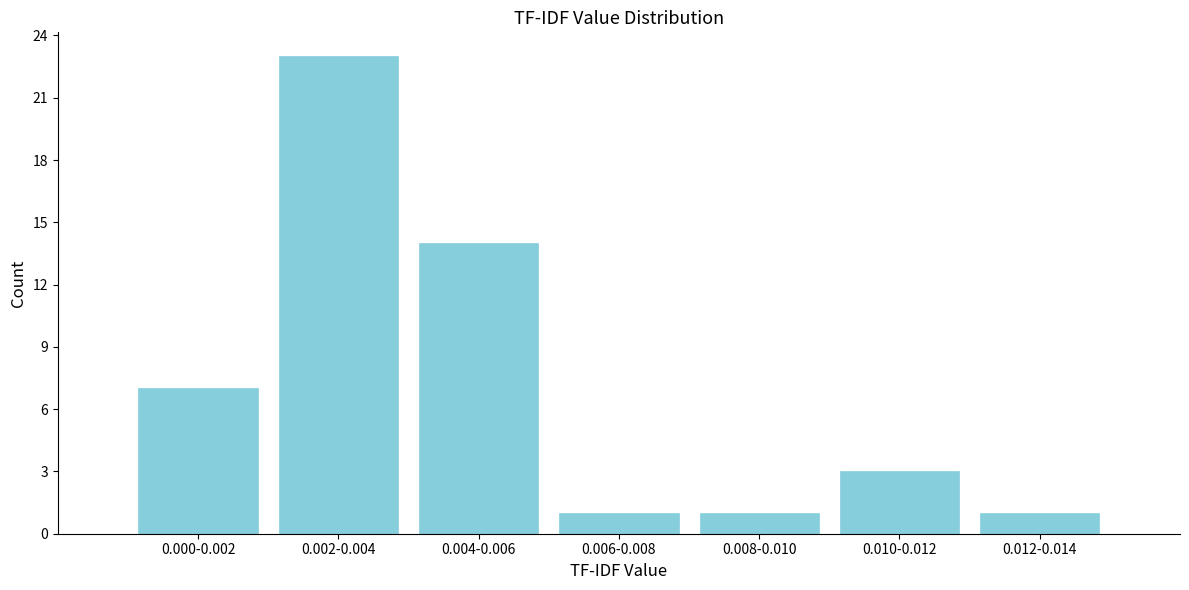

Reading right to left, extract all data points from this chart.

0.012-0.014=1	0.010-0.012=3	0.008-0.010=1	0.006-0.008=1	0.004-0.006=14	0.002-0.004=23	0.000-0.002=7